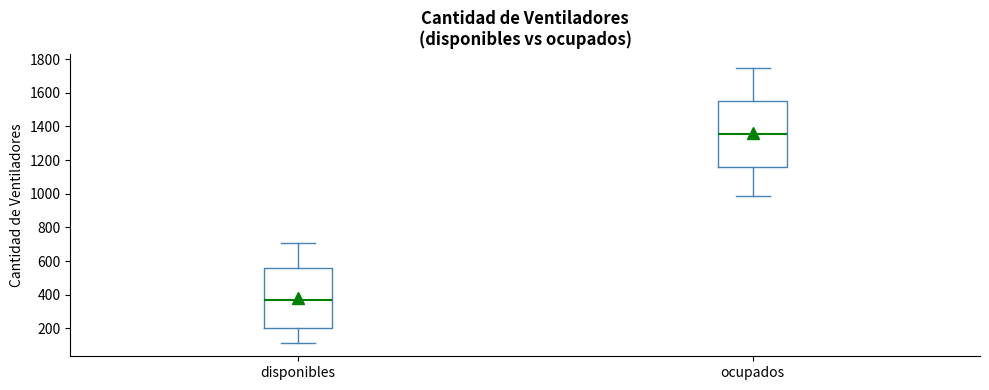

Reading left to right, transcribe this box plot: for each box, give where its median line is, the range the box spans, and where its two whiskers end, as read against the y-axis. The values are not printed on the chart, so give them approximately, as read against the axis.

disponibles: median 380, box 200 to 560, whiskers 120 to 700
ocupados: median 1360, box 1160 to 1560, whiskers 980 to 1760